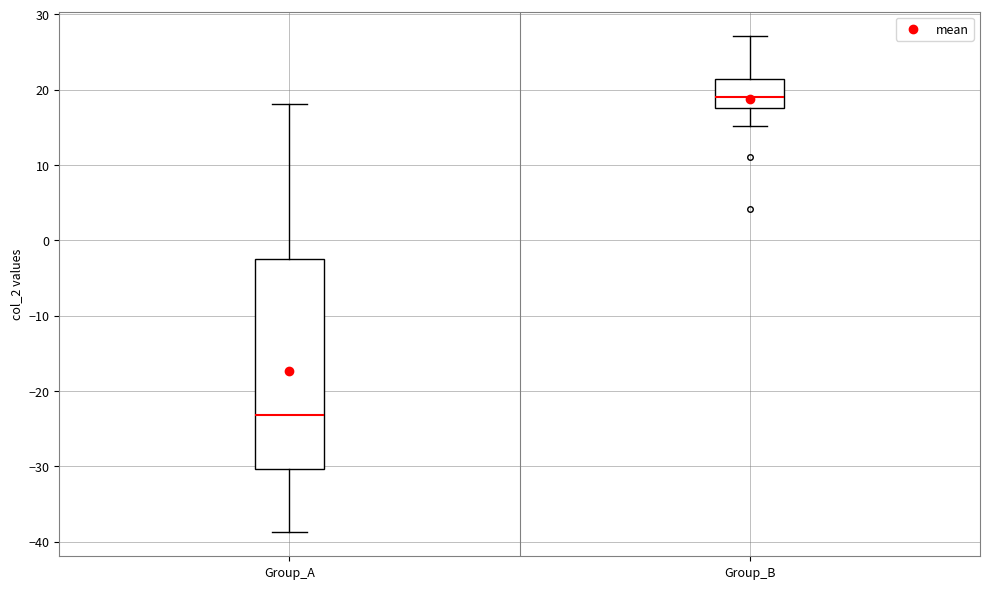

Where does the median line of the box for Group_A sit on the y-axis? The values are not printed on the chart, so give them approximately, as read against the axis.

-23